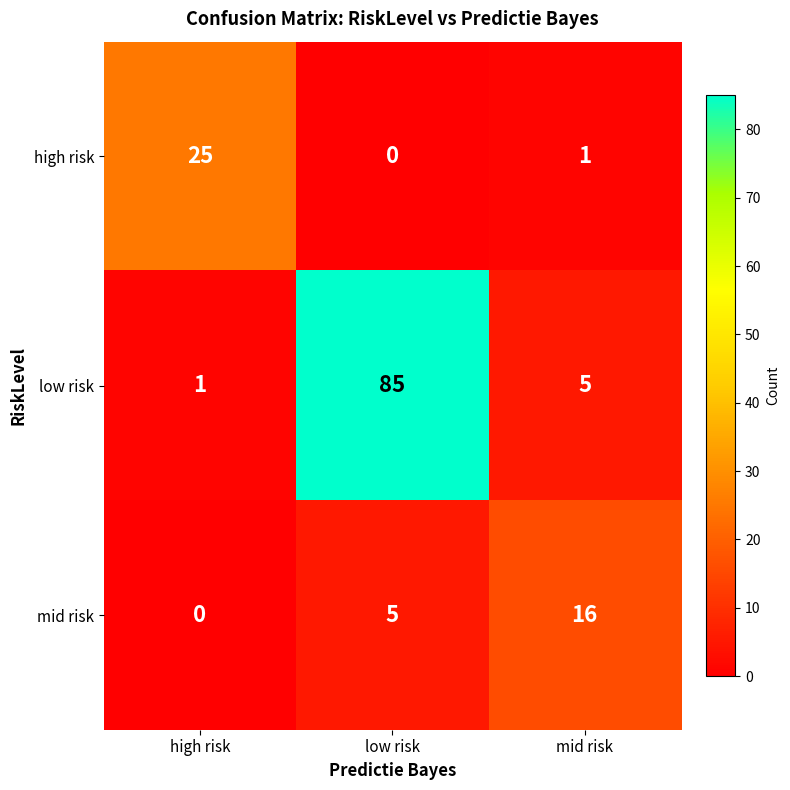

What is the difference between the second highest and minimum values in the mid risk series?

5